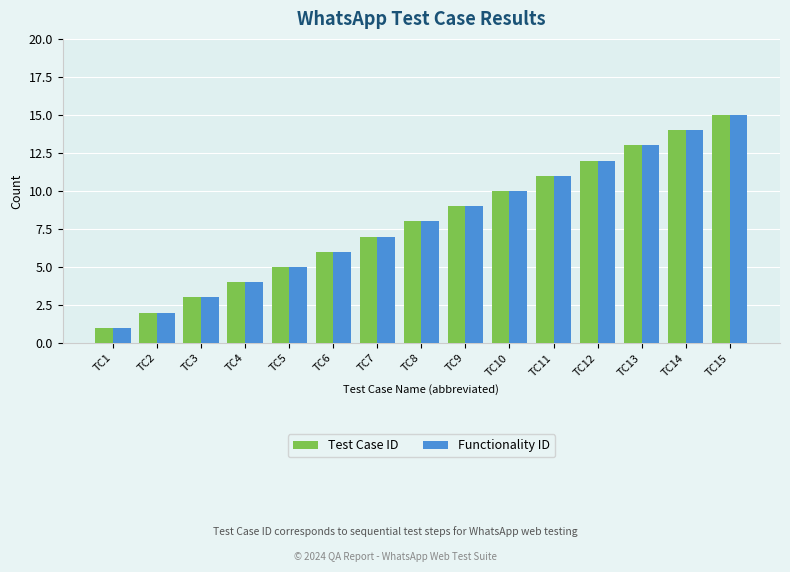

Is it true that Test Case ID equals 1 at TC1?

True